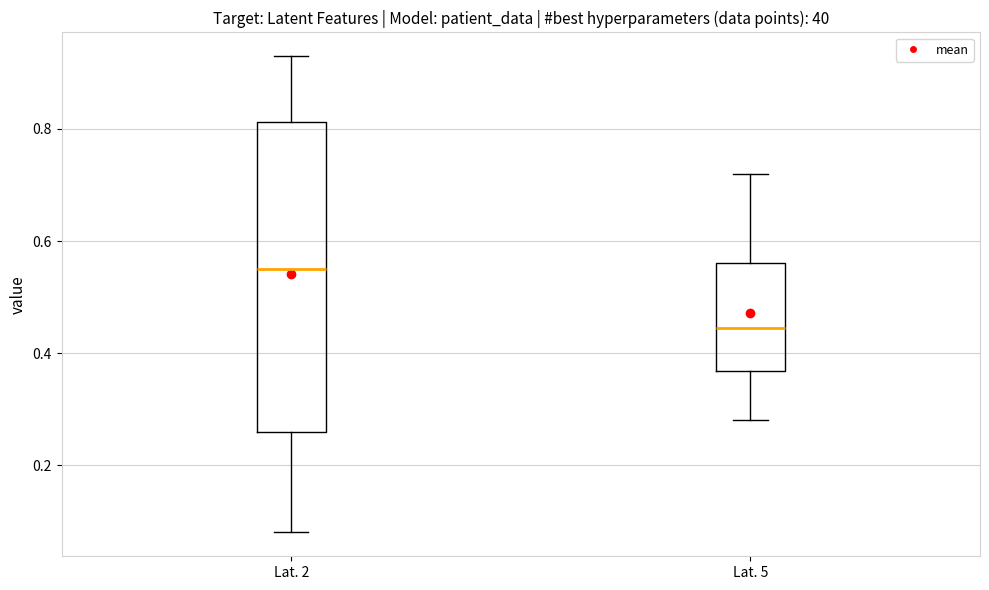

Which box's median line is the highest?

Lat. 2